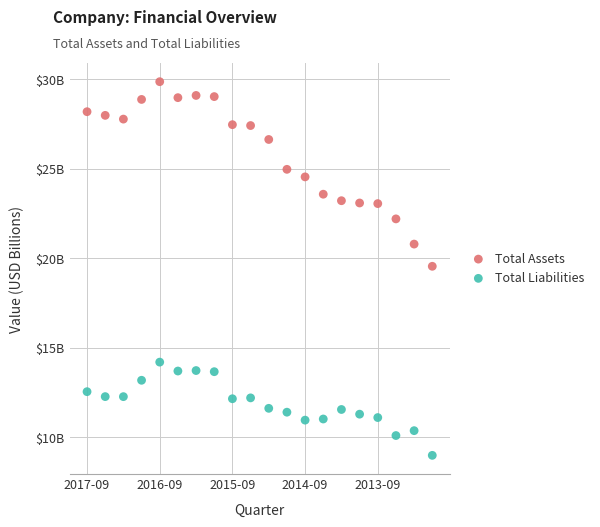

What are all the series names shown in the legend?

Total Assets, Total Liabilities